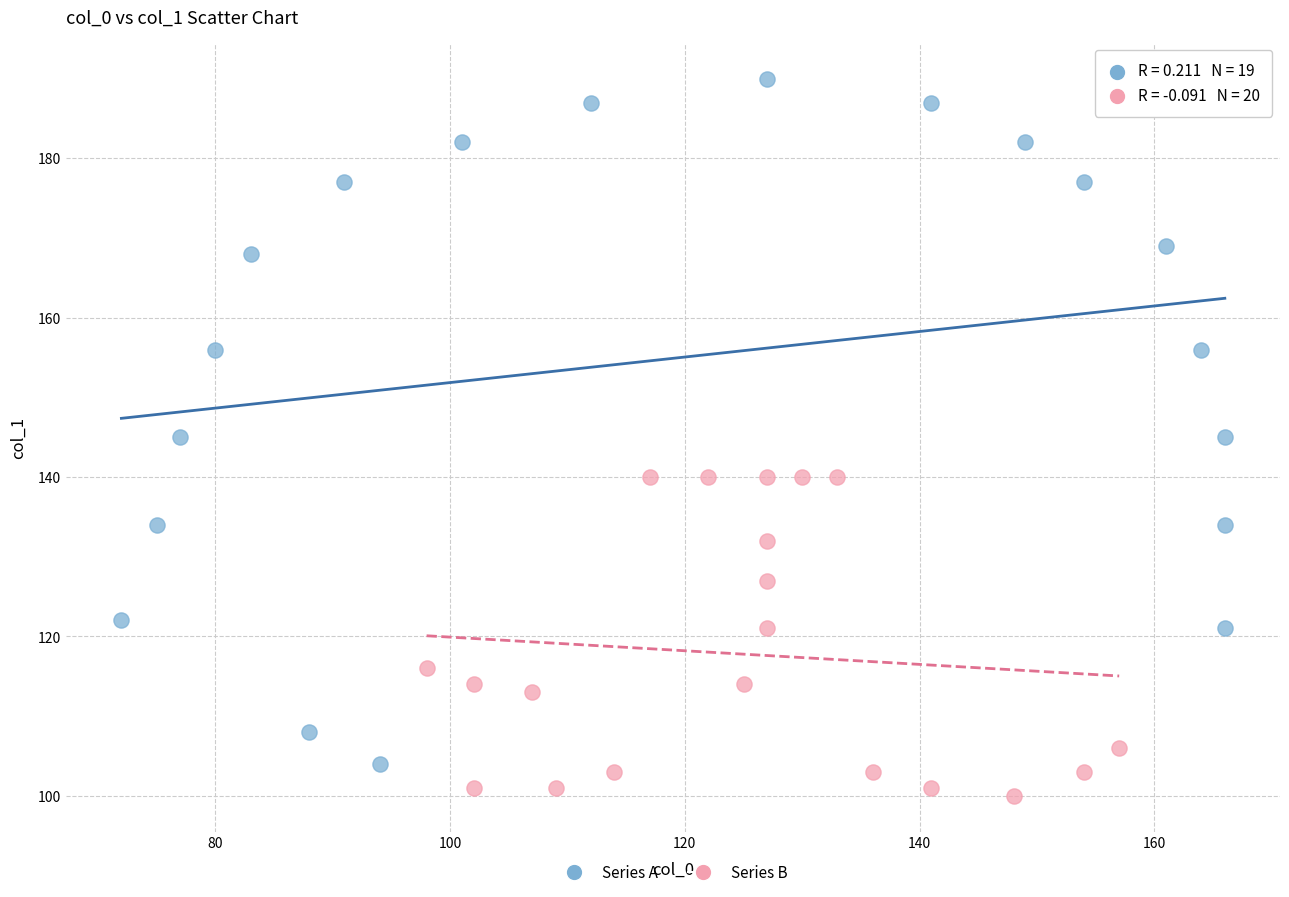

Which series reaches the minimum Y coordinate?

Series B